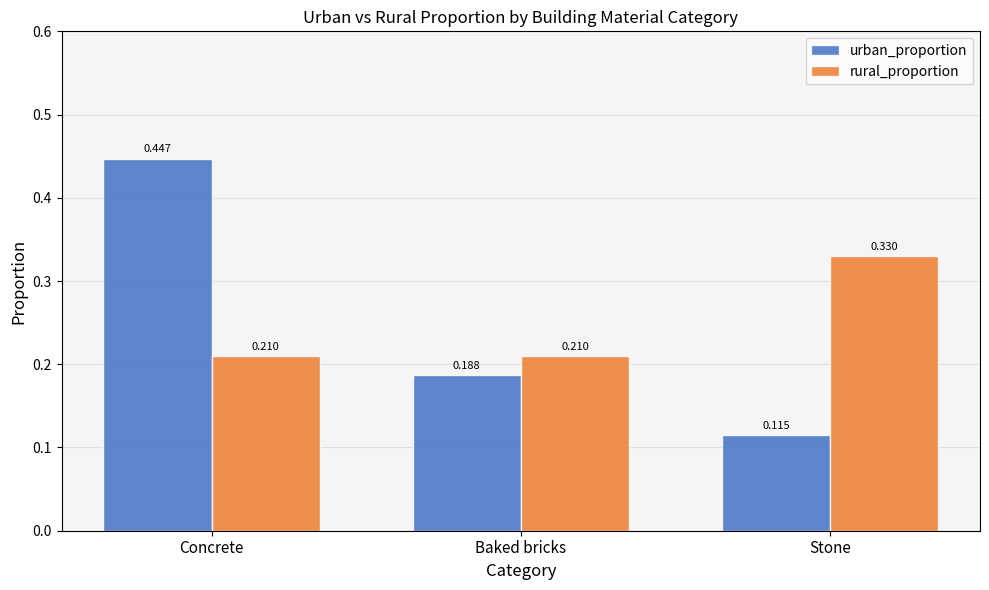

What is the label of the 2nd bar from the right?

Baked bricks